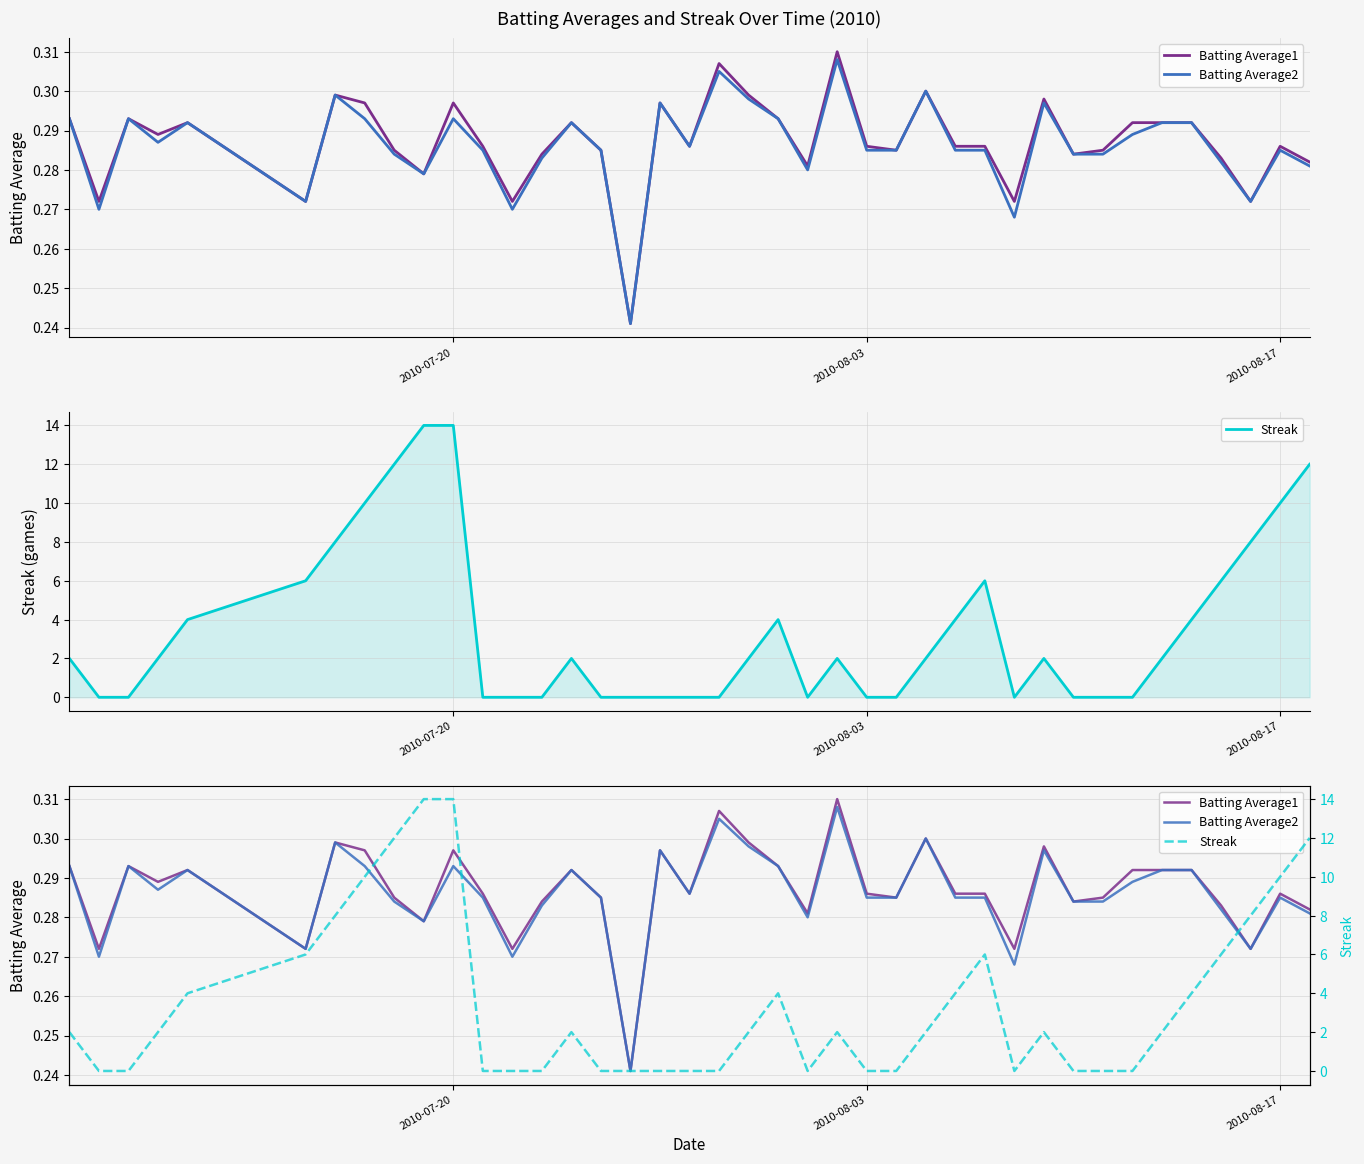

Is it true that Streak equals 6.8 at 17?

False